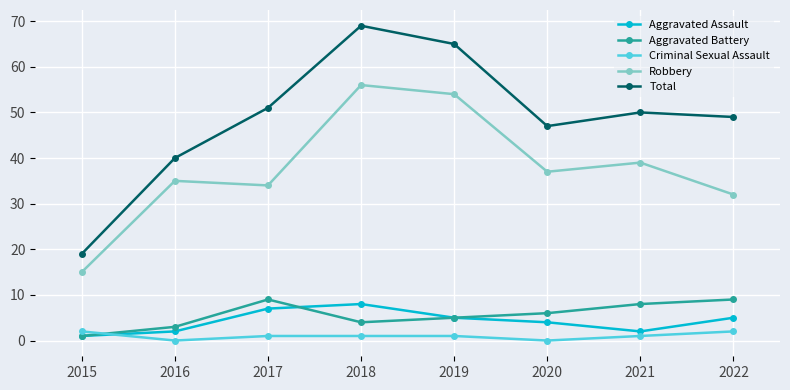

True or false: Aggravated Battery has a value of 1 at 2020.

False